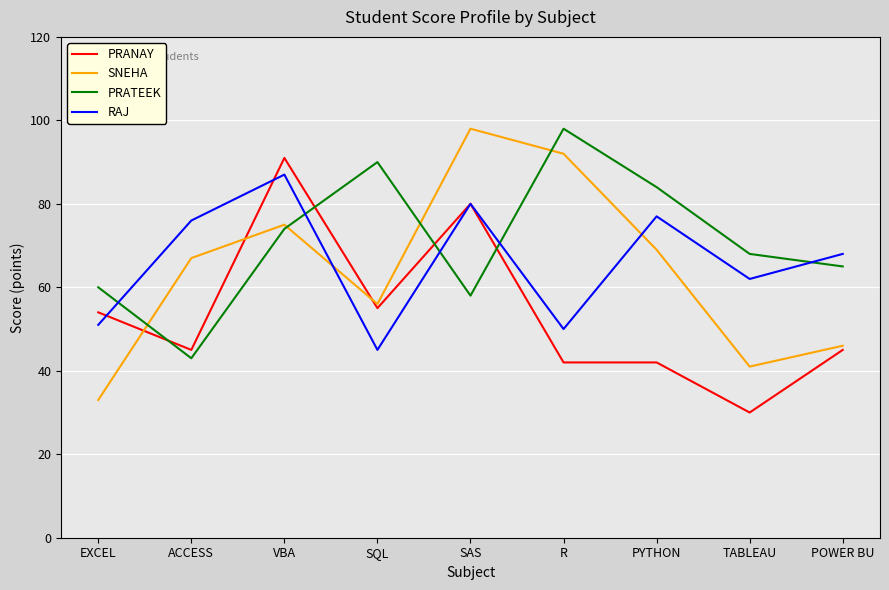

What is the difference between the SNEHA values at PYTHON and R?

23